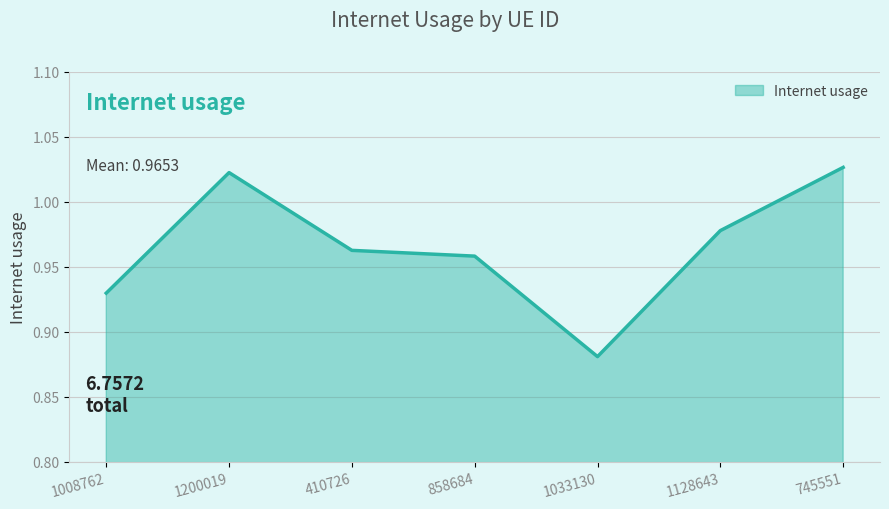

At which label is the value closest to 0?

1033130